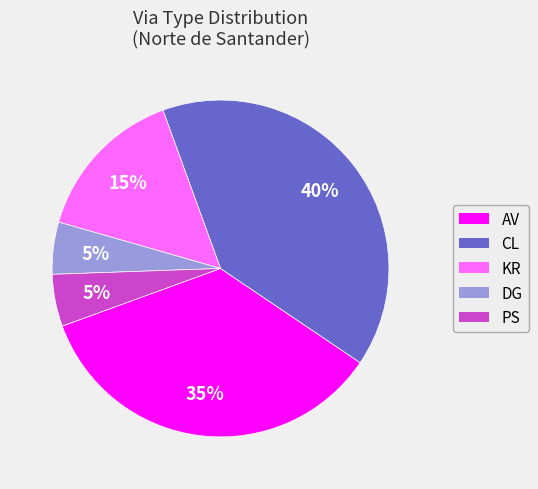

Do CL and AV together represent more than half of the pie?

Yes